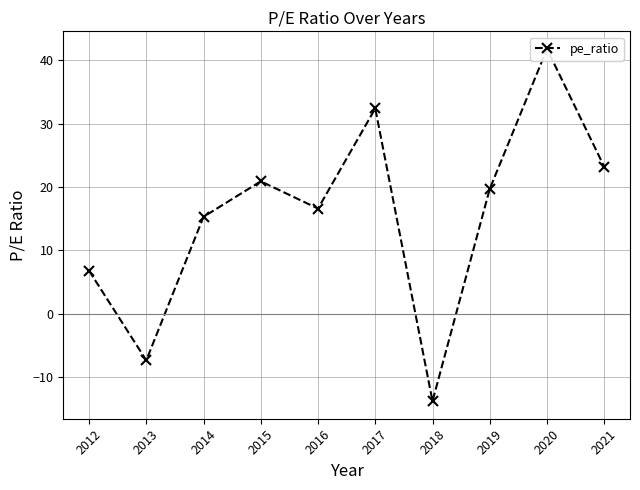

List the labels in order of value, smallest first.

2018, 2013, 2012, 2014, 2016, 2019, 2015, 2021, 2017, 2020